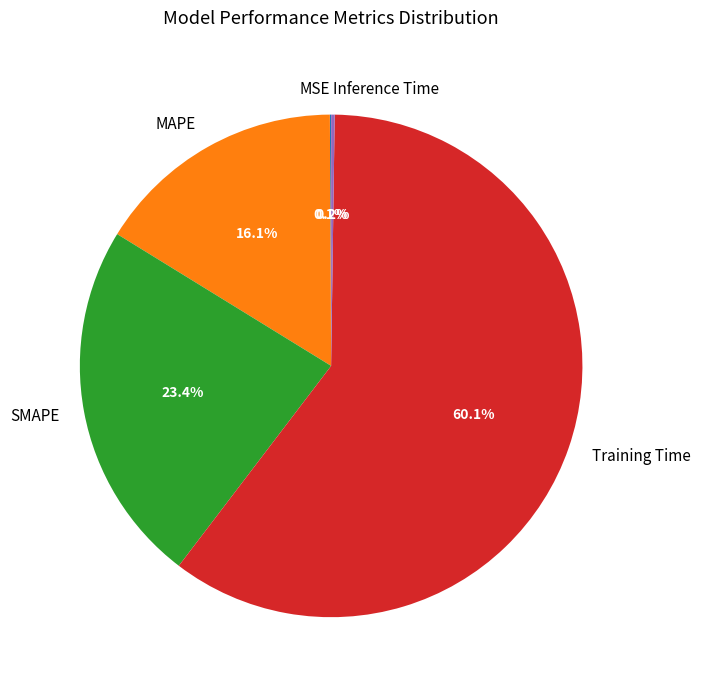

Between SMAPE and Training Time, which is larger?

Training Time